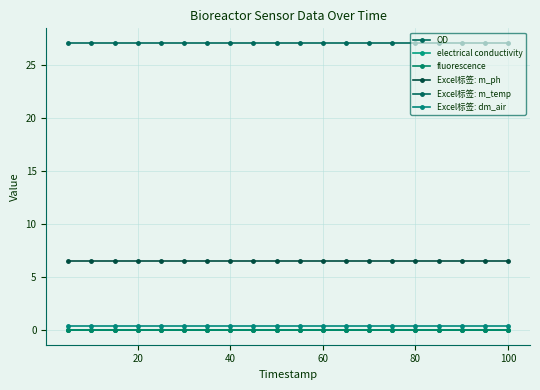

Reading left to right, extract all data points from this chart.

OD: 0.0	0.0	0.0	0.0	0.0	0.0	0.0	0.0	0.0	0.0	0.0	0.0	0.0	0.0	0.0	0.0	0.0	0.0	0.0	0.0
electrical conductivity: 0.0	0.0	0.0	0.0	0.0	0.0	0.0	0.0	0.0	0.0	0.0	0.0	0.0	0.0	0.0	0.0	0.0	0.0	0.0	0.0
fluorescence: 0.0	0.0	0.0	0.0	0.0	0.0	0.0	0.0	0.0	0.0	0.0	0.0	0.0	0.0	0.0	0.0	0.0	0.0	0.0	0.0
Excel标签: m_ph: 6.5	6.5	6.5	6.5	6.5	6.5	6.5	6.5	6.5	6.5	6.5	6.5	6.5	6.5	6.5	6.5	6.5	6.5	6.5	6.5
Excel标签: m_temp: 27.1	27.1	27.1	27.1	27.1	27.1	27.1	27.1	27.1	27.1	27.1	27.1	27.1	27.1	27.1	27.1	27.1	27.1	27.1	27.1
Excel标签: dm_air: 0.4	0.4	0.4	0.4	0.4	0.4	0.4	0.4	0.4	0.4	0.4	0.4	0.4	0.4	0.4	0.4	0.4	0.4	0.4	0.4